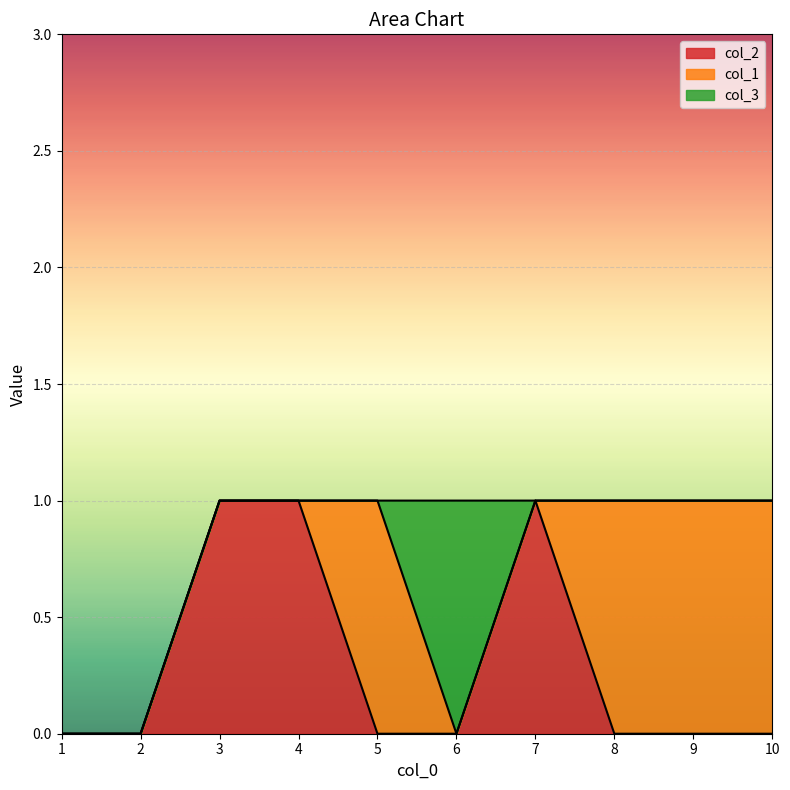

Rank the categories by col_3 value from highest to lowest.

6, 1, 2, 3, 4, 5, 7, 8, 9, 10